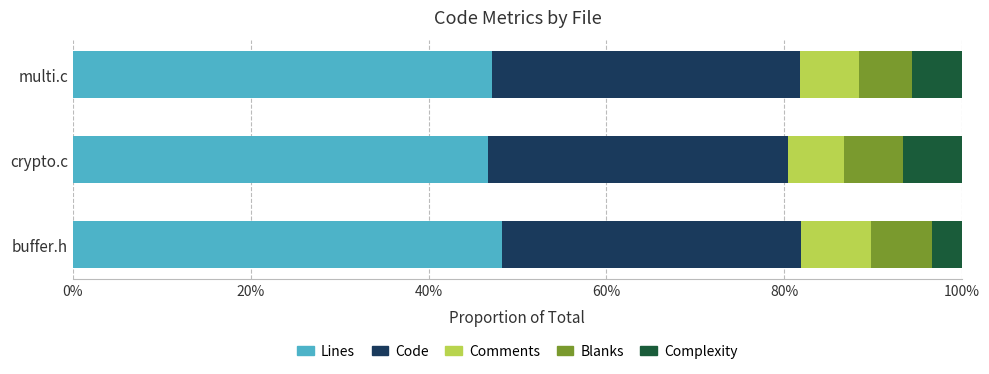

Which series has the largest total across all categories?

Lines